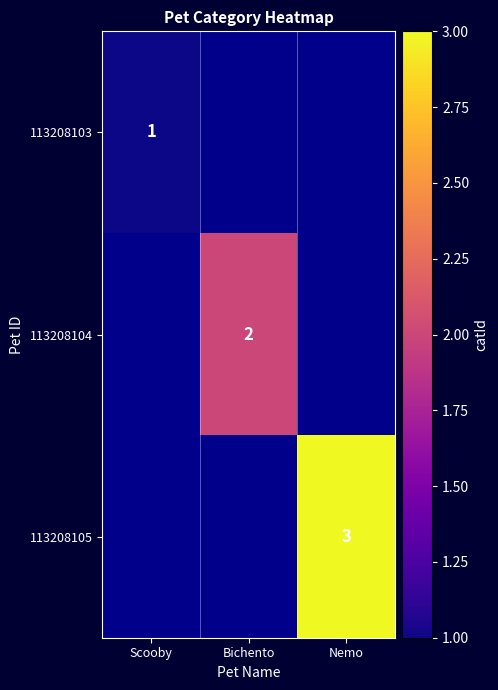

The value of 113208104 at Bichento is 1. True or false?

False